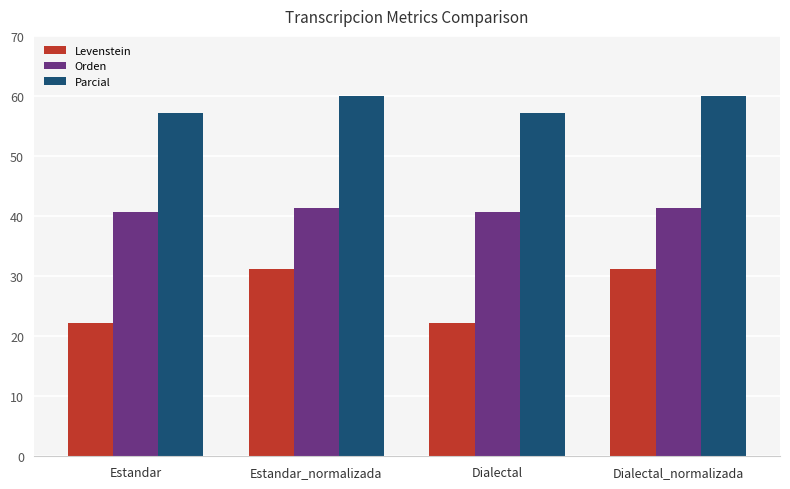

What is the difference between the highest and lowest values at Dialectal?

34.9